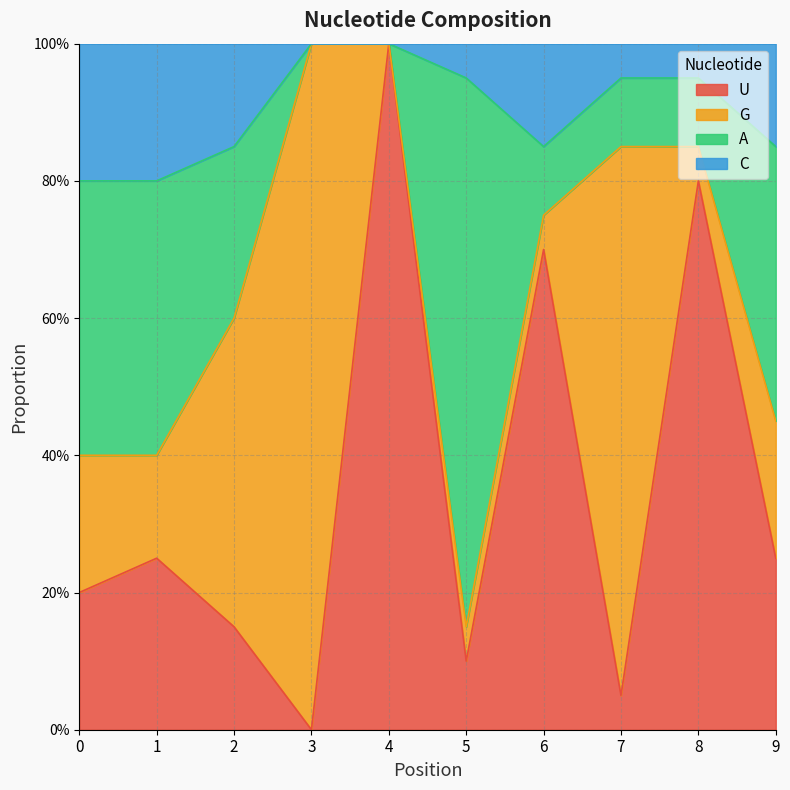

Which category has the highest value in the U series?

4